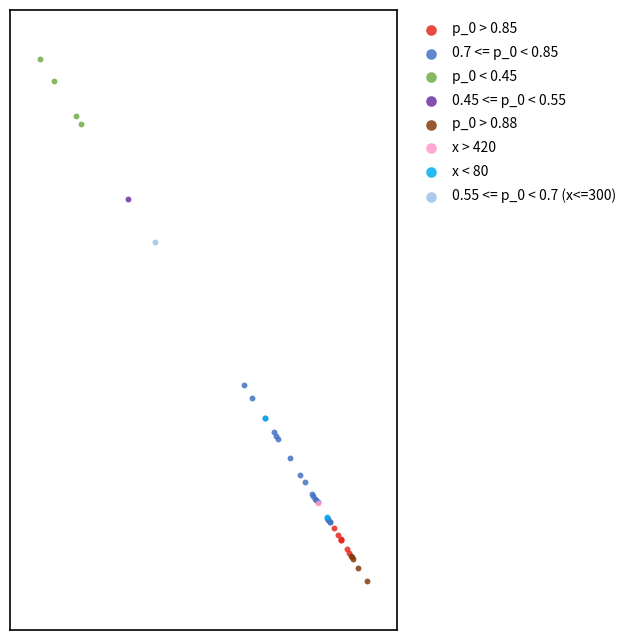

Which series contains the lowest Y value?

p_0 > 0.88